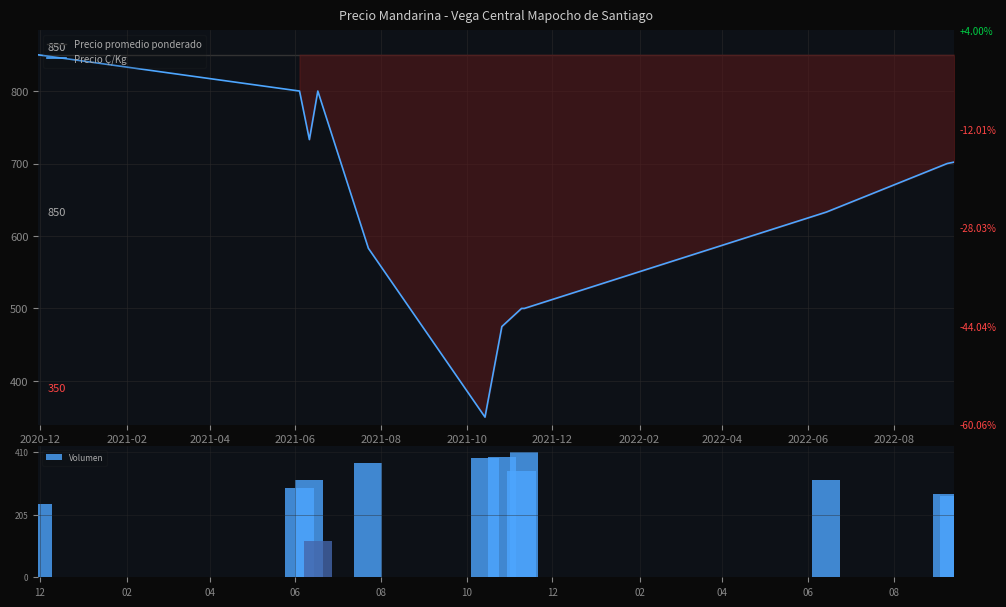

List the labels in order of value, largest first.

2020-11-30, 2021-06-04, 2021-06-17, 2021-06-11, 2022-09-13, 2022-09-08, 2022-06-14, 2021-07-23, 2021-11-09, 2021-11-11, 2021-10-26, 2021-10-14